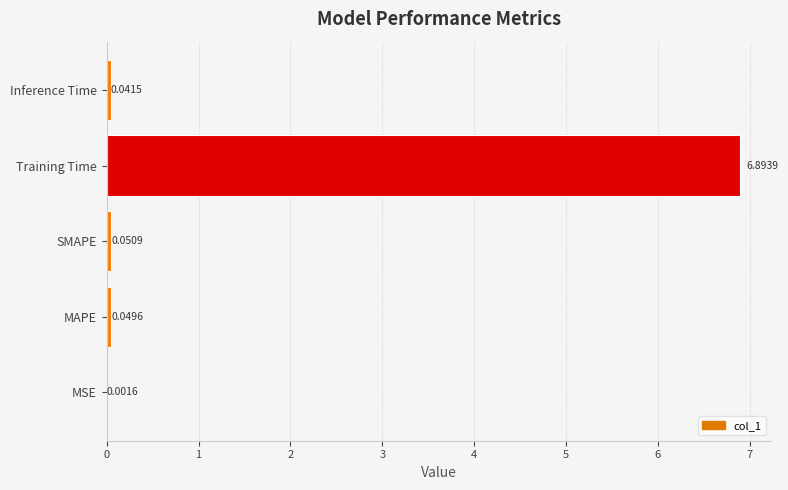

Between MAPE and Inference Time, which is larger?

MAPE